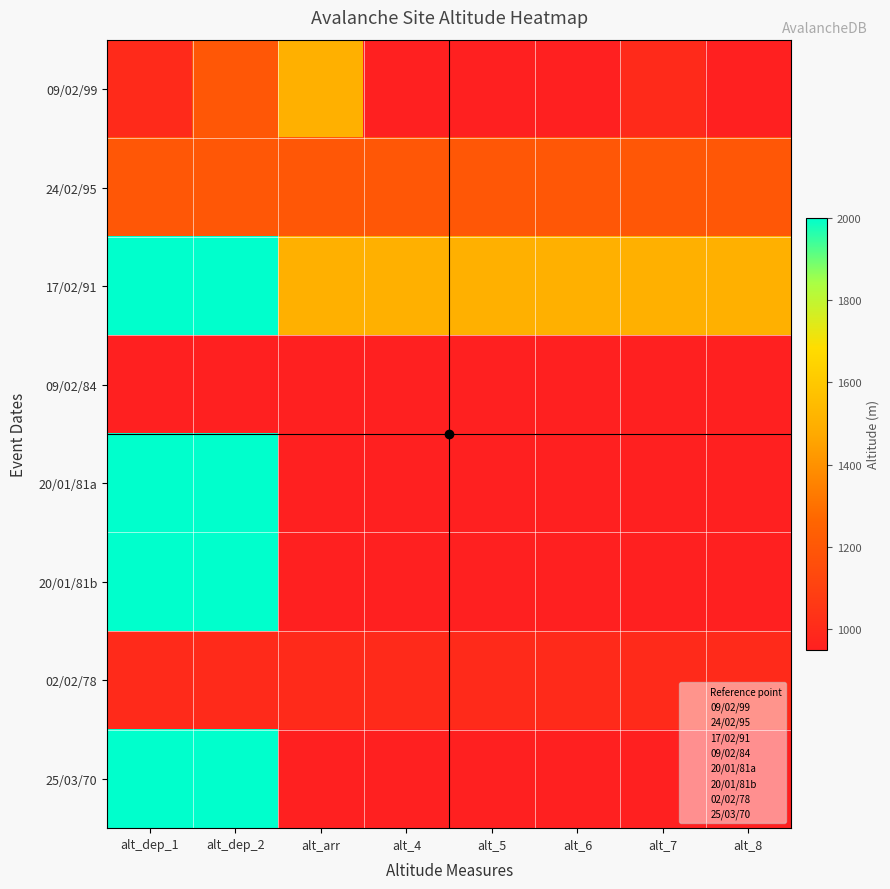

Which has a higher value, alt_6 or alt_dep_1?

alt_dep_1